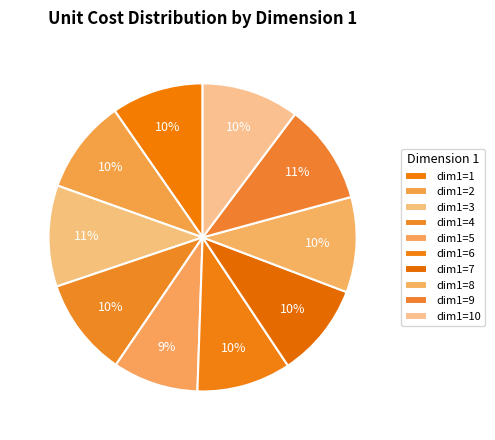

What percentage is the dim1=10 slice, to the nearest percent?

10%